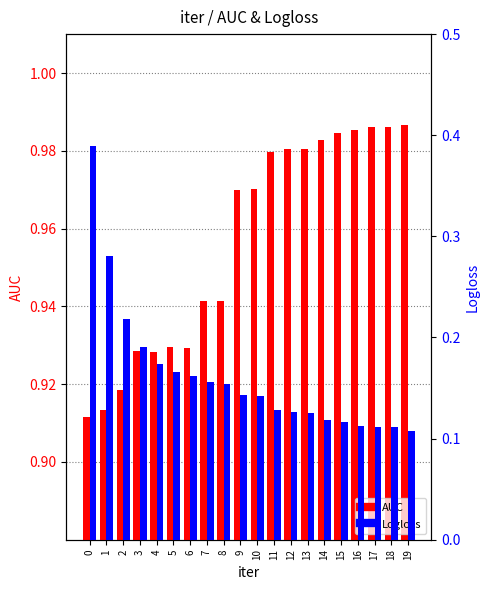

Which category has the highest value across all series?

19